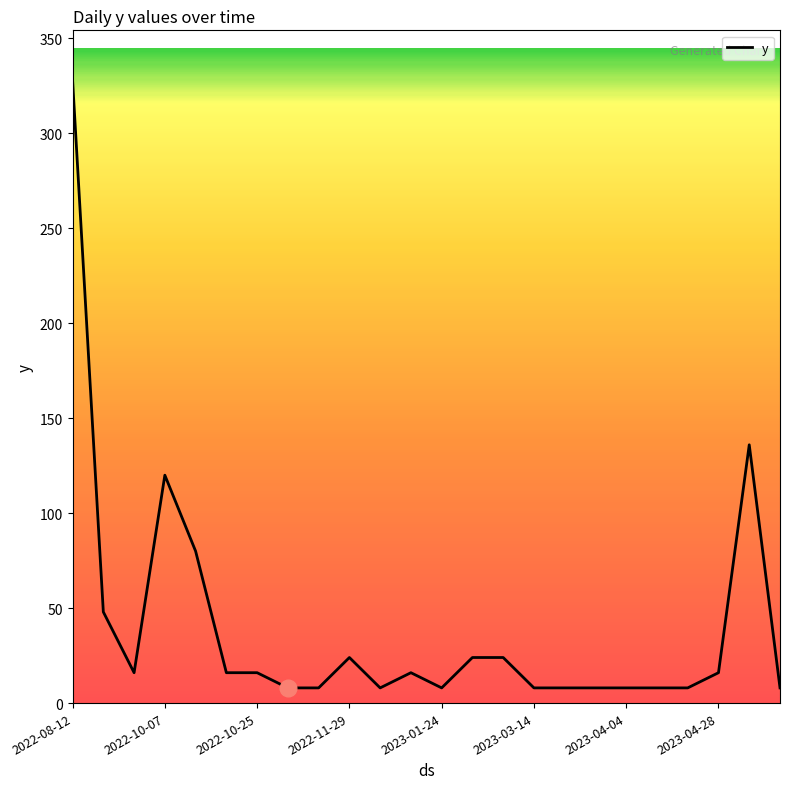

What is the maximum value shown in the chart?

328